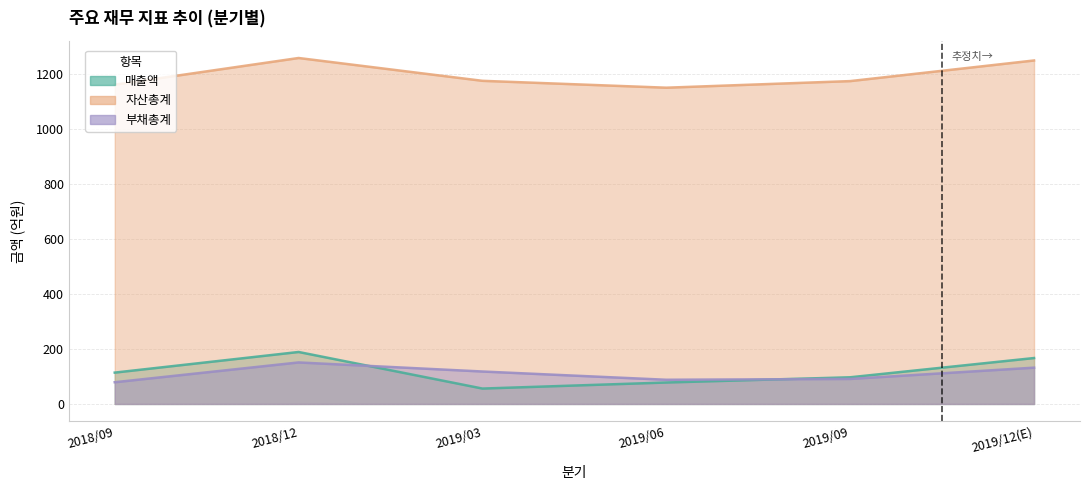

True or false: 매출액 has a value of 189 at 2018/12.

True